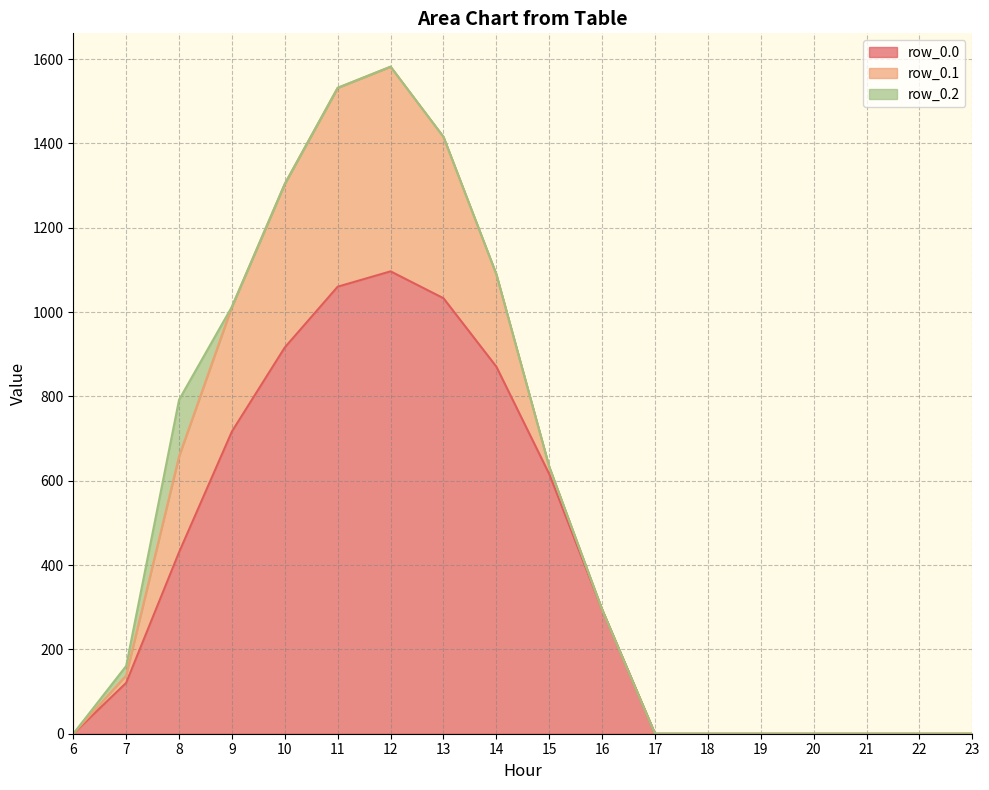

Reading left to right, list all the values displayed in this chart.

row_0.0: 0.0	120.6	430.3	716.9	916.2	1060.3	1096.7	1032.9	870.6	615.9	294.5	0.0	0.0	0.0	0.0	0.0	0.0	0.0
row_0.1: 0.0	17.7	227.5	295.9	388.1	471.7	485.4	382.7	219.2	17.3	0.0	0.0	0.0	0.0	0.0	0.0	0.0	0.0
row_0.2: 0.0	22.3	134.2	0.0	0.0	0.0	0.0	0.0	0.0	0.0	0.0	0.0	0.0	0.0	0.0	0.0	0.0	0.0